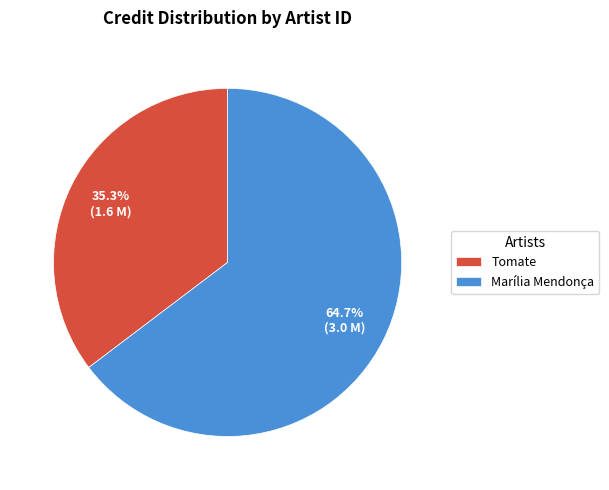

What is the largest slice in the pie chart?

Marília Mendonça